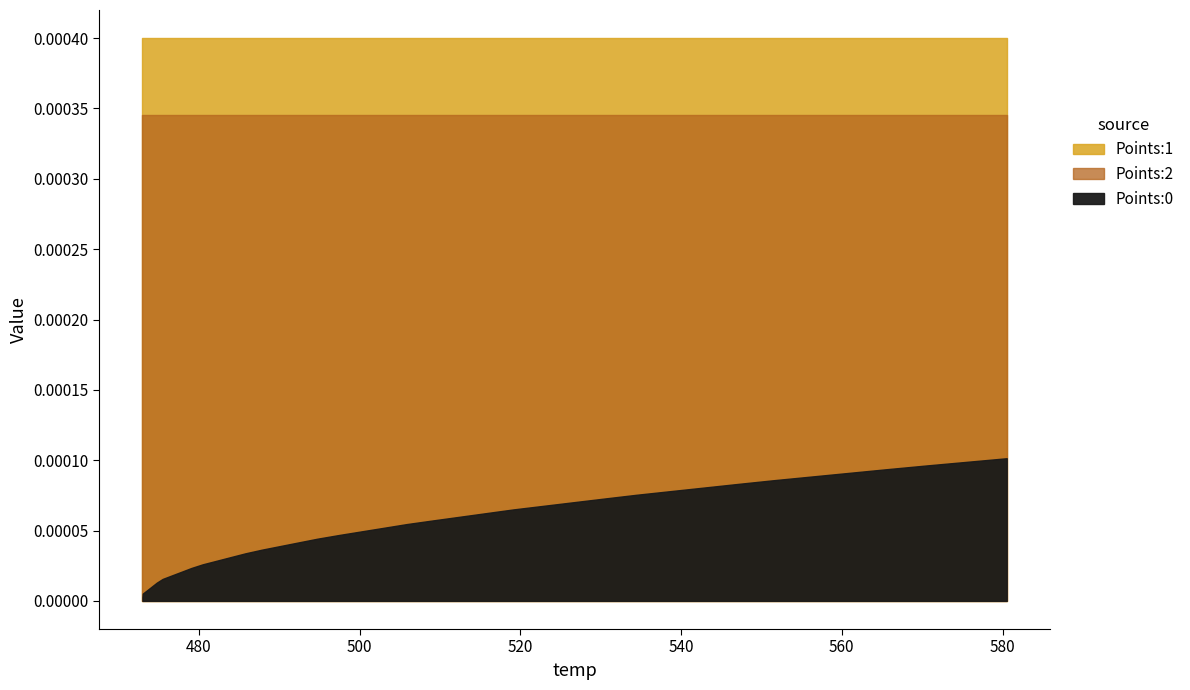

What is the maximum value for temp?

580.5